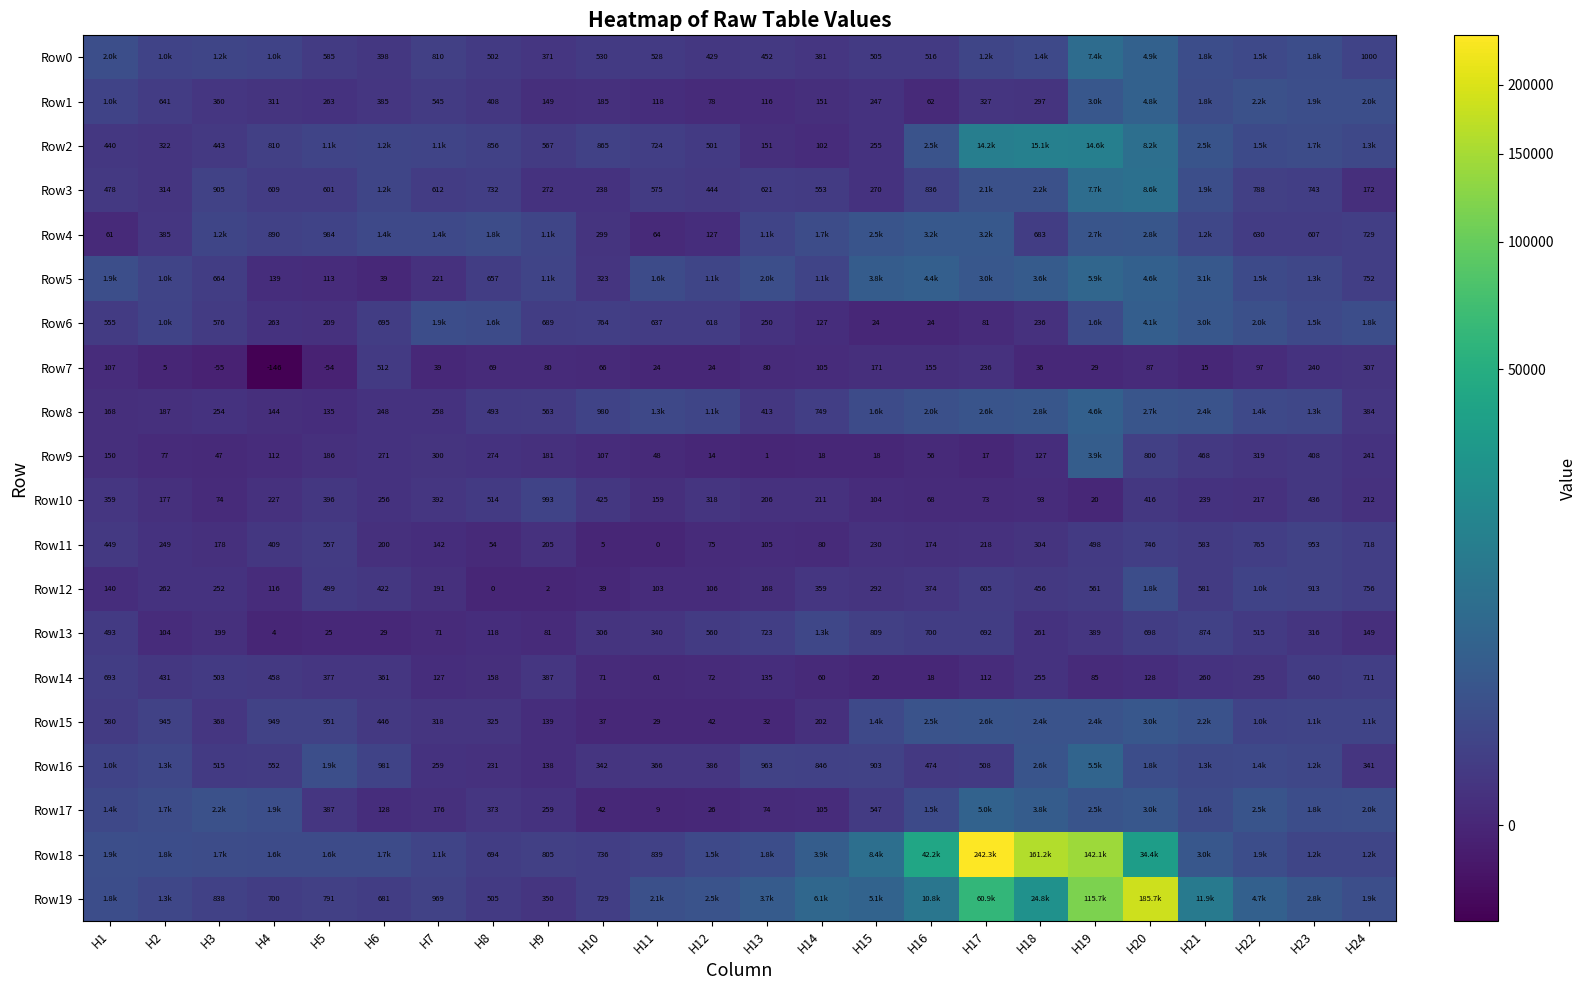

At which label is Row7 closest to 183?

H15